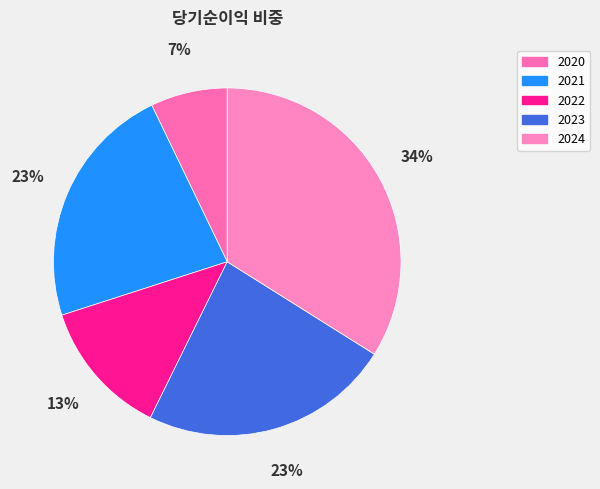

Which has a higher value, 2021 or 2023?

2023